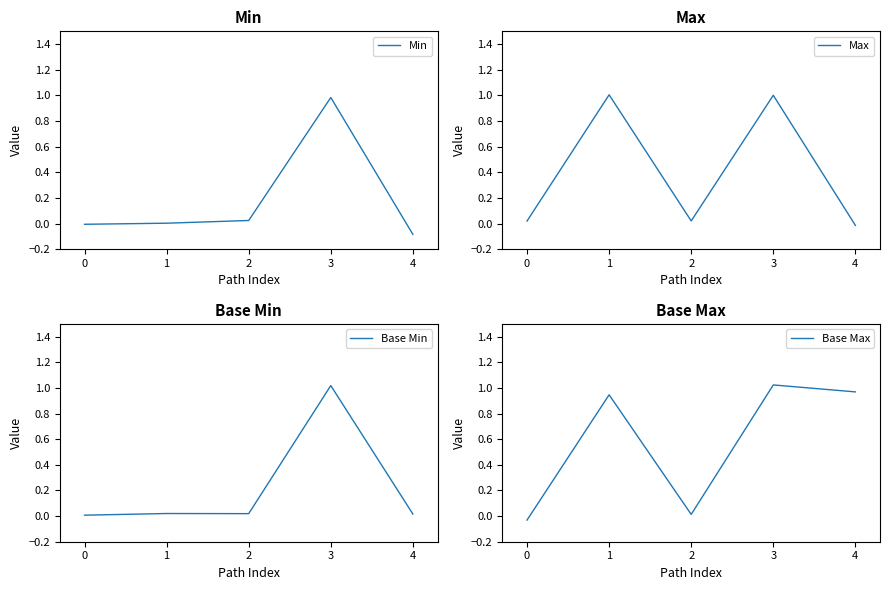

Rank the categories by Base Min value from highest to lowest.

3, 1, 2, 4, 0